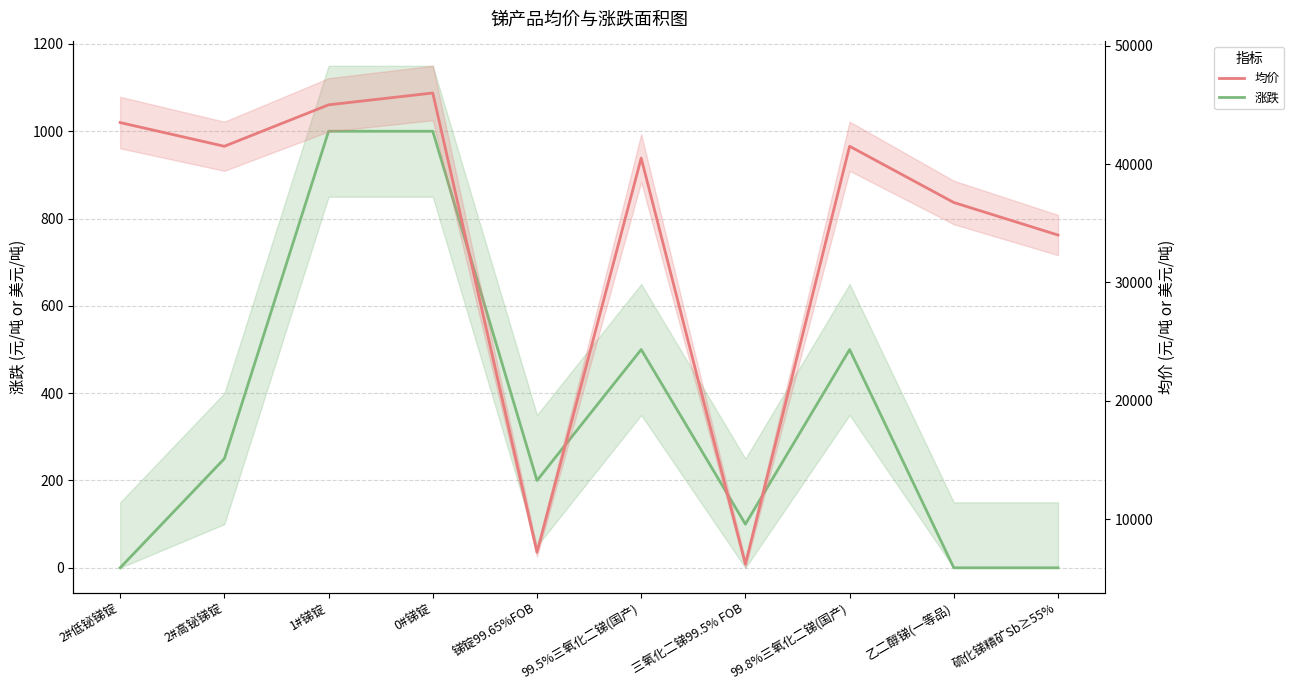

Rank the series at 乙二醇锑(一等品) from highest to lowest value.

均价, 涨跌